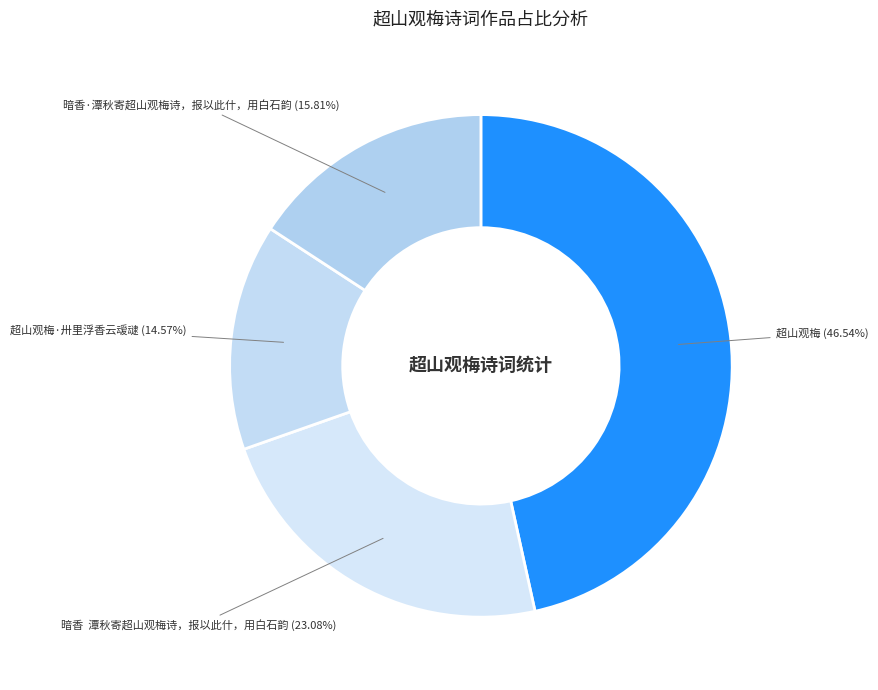

To the nearest percent, what is the average slice percentage?

25%